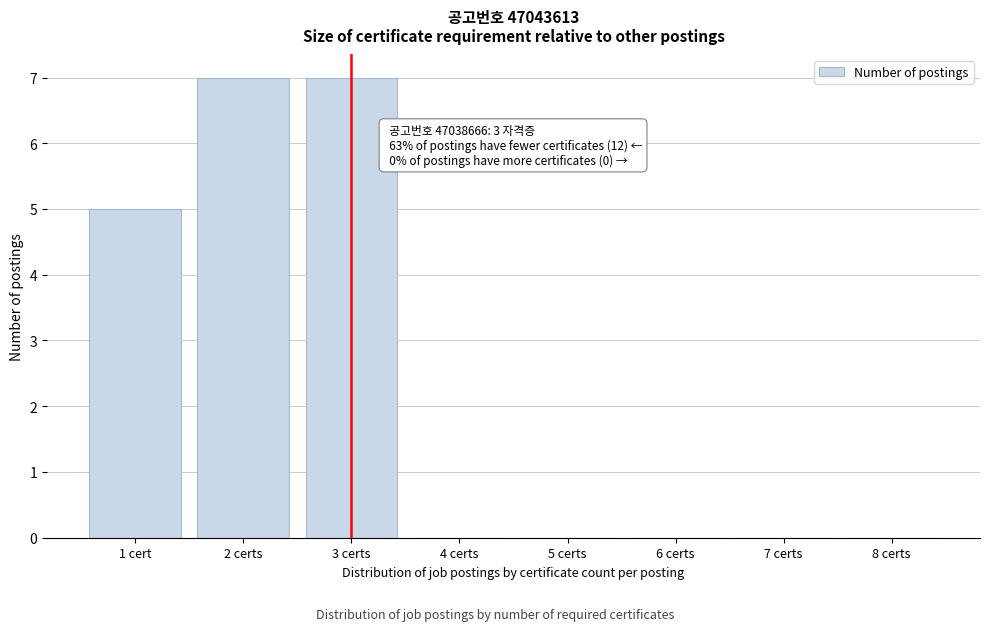

Reading left to right, list all the values displayed in this chart.

1 cert=5	2 certs=7	3 certs=7	4 certs=0	5 certs=0	6 certs=0	7 certs=0	8 certs=0